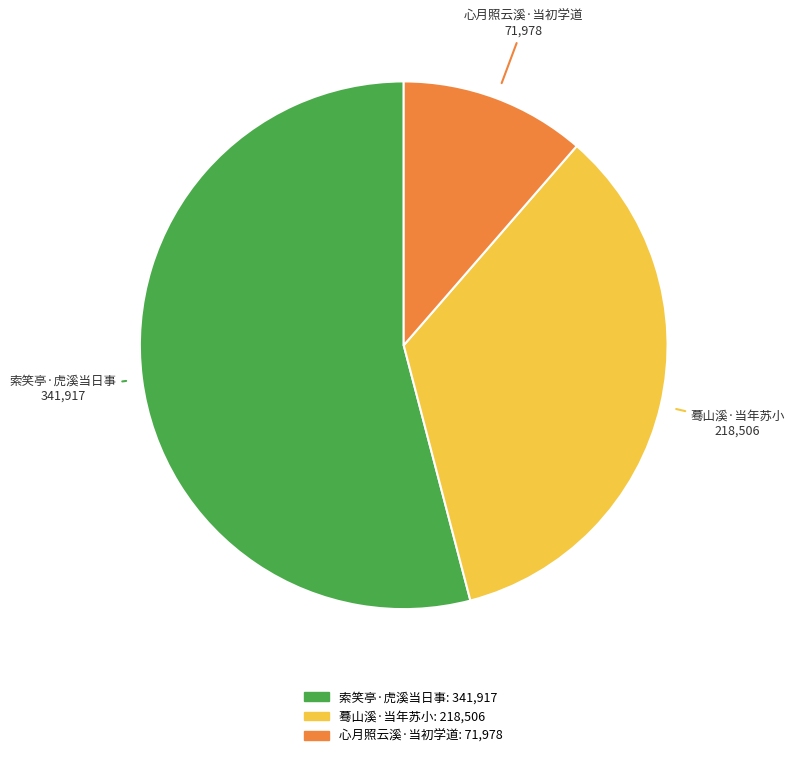

Rank the categories by value from lowest to highest.

心月照云溪·当初学道, 蓦山溪·当年苏小, 索笑亭·虎溪当日事